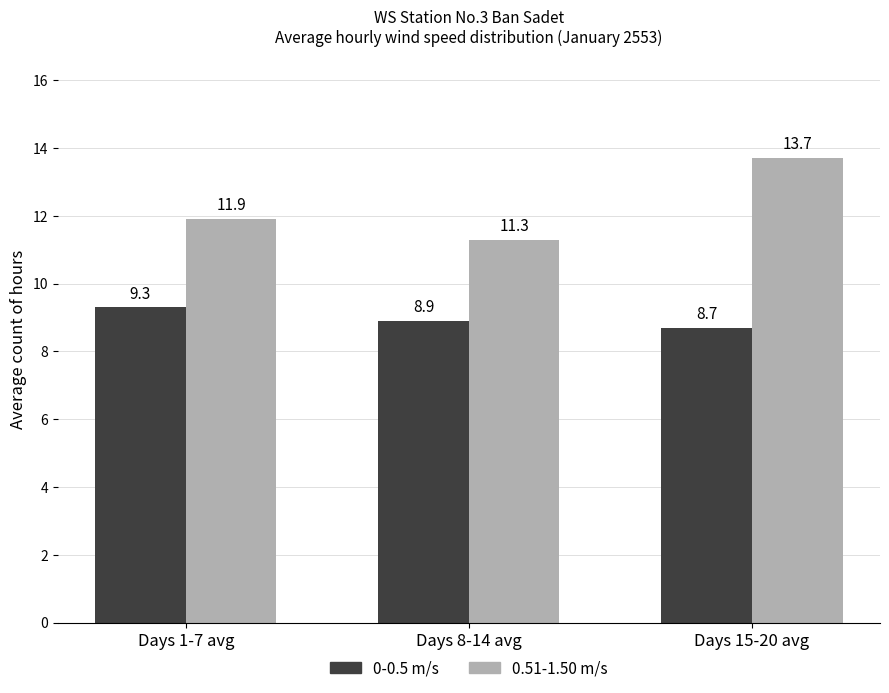

What is the minimum value shown in the chart?

8.7